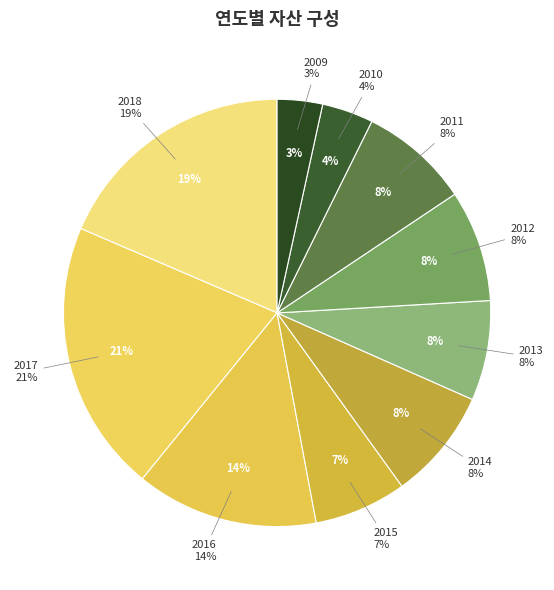

How many segments does this pie chart have?

10